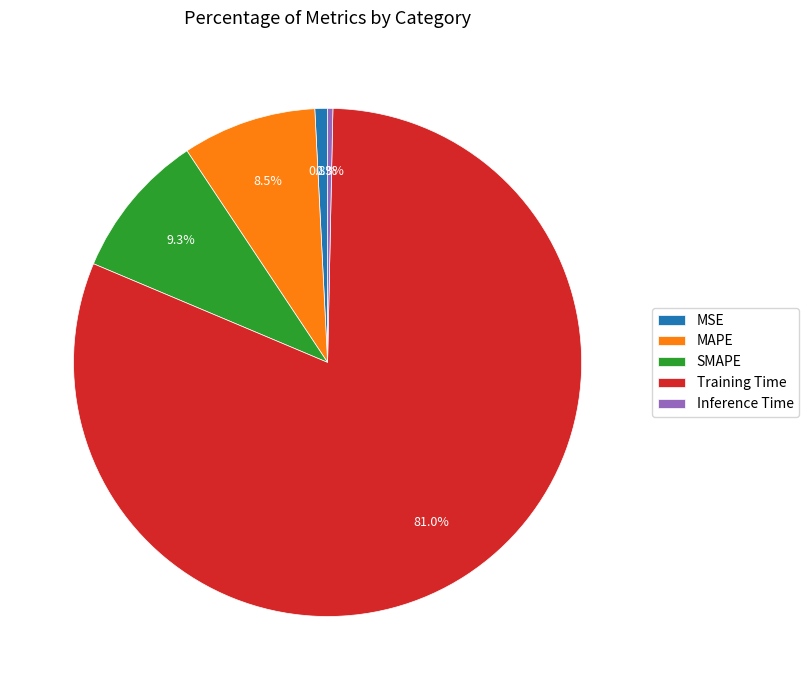

To the nearest percent, what is the difference between the largest and smallest slice percentages?

81%